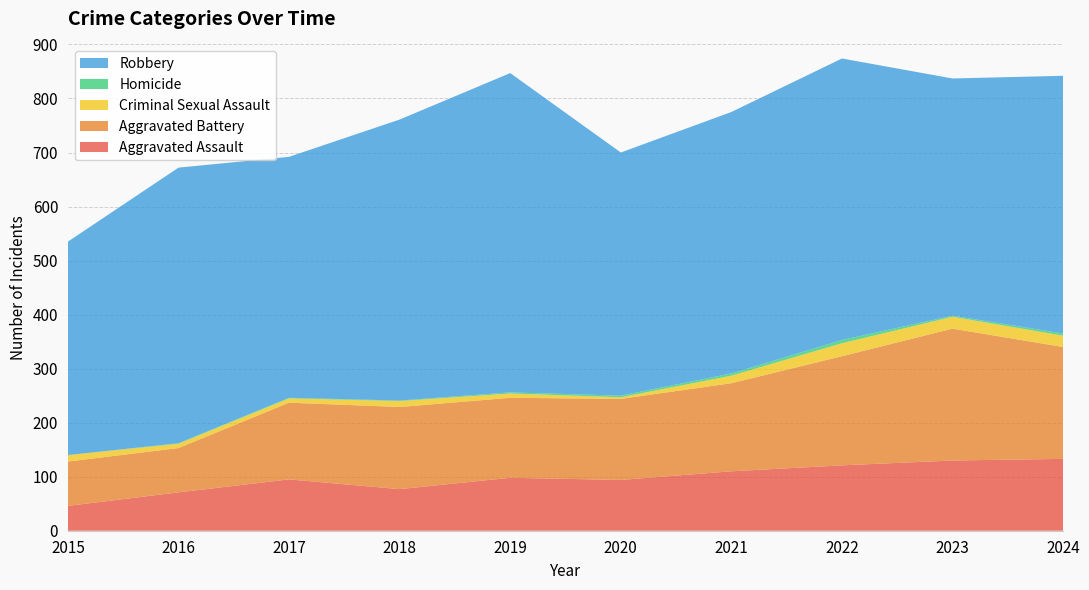

Reading right to left, transcribe all the data shown in this chart.

Aggravated Assault: 2024=133	2023=130	2022=121	2021=110	2020=94	2019=98	2018=77	2017=95	2016=71	2015=46
Aggravated Battery: 2024=207	2023=244	2022=202	2021=163	2020=150	2019=148	2018=152	2017=142	2016=82	2015=82
Criminal Sexual Assault: 2024=21	2023=22	2022=24	2021=14	2020=3	2019=8	2018=11	2017=8	2016=8	2015=12
Homicide: 2024=4	2023=2	2022=6	2021=4	2020=3	2019=2	2018=1	2017=1	2016=1	2015=0
Robbery: 2024=477	2023=439	2022=521	2021=484	2020=450	2019=591	2018=520	2017=446	2016=510	2015=395